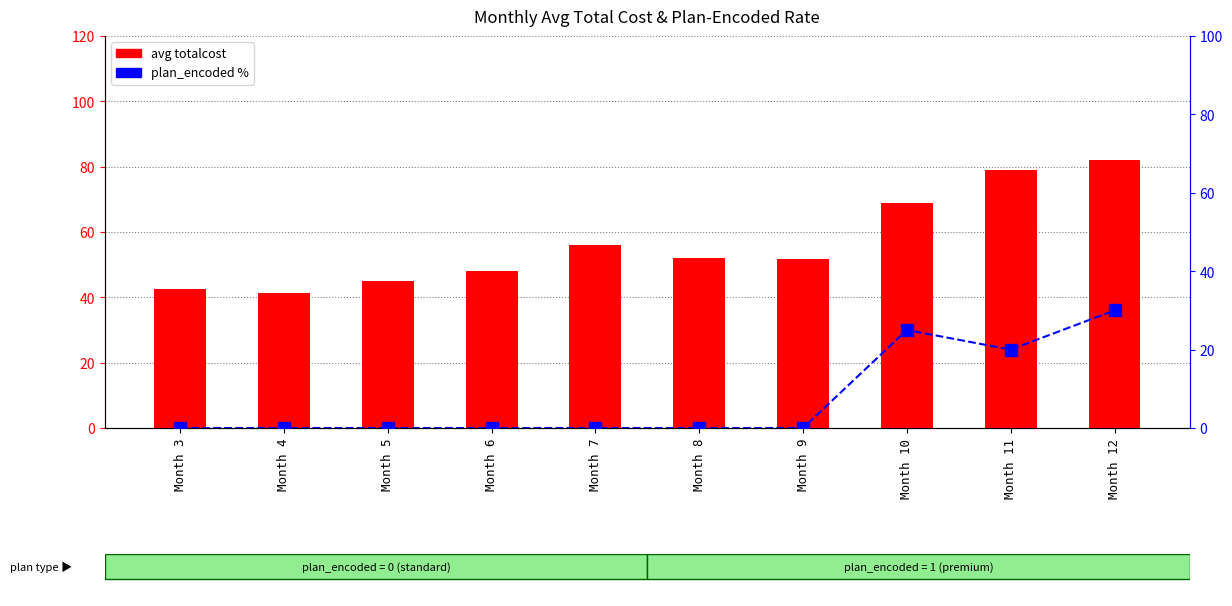

Reading left to right, extract all data points from this chart.

avg totalcost: 42.4	41.2	44.9	48.0	56.1	52.2	51.6	68.9	79.1	82.2
plan_encoded %: 0.0	0.0	0.0	0.0	0.0	0.0	0.0	25.0	20.0	30.0